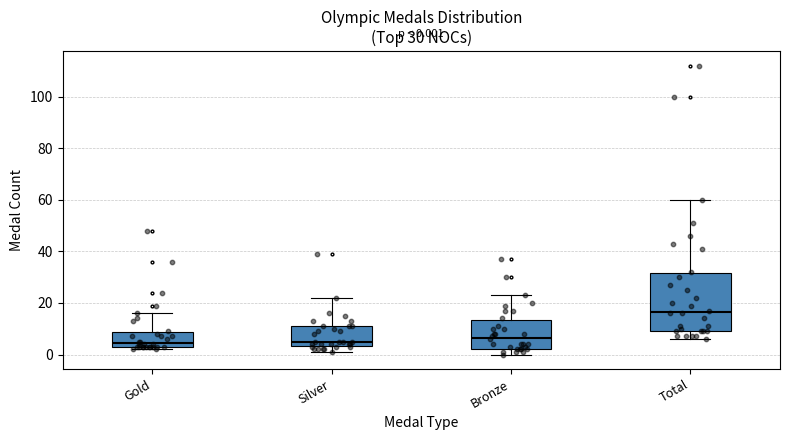

Which box's median line is the highest?

Total